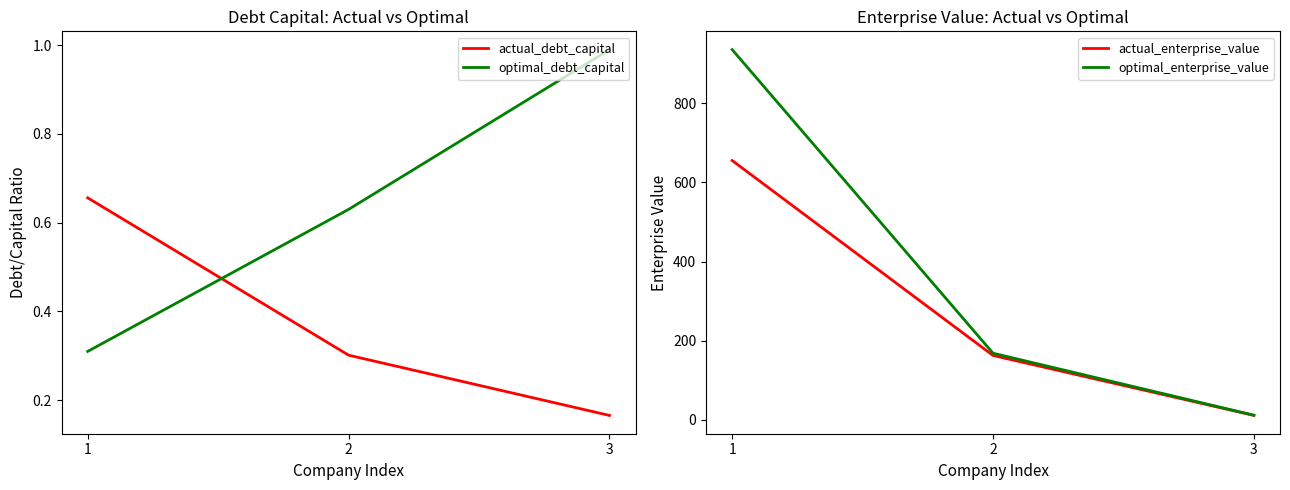

List the labels in order of optimal_enterprise_value value, smallest first.

3, 2, 1